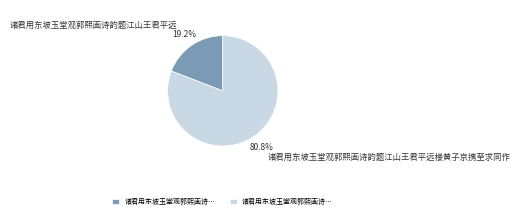

What is the largest slice in the pie chart?

诸君用东坡玉堂观郭熙画诗韵题江山王君平远楼黄子京携至求同作